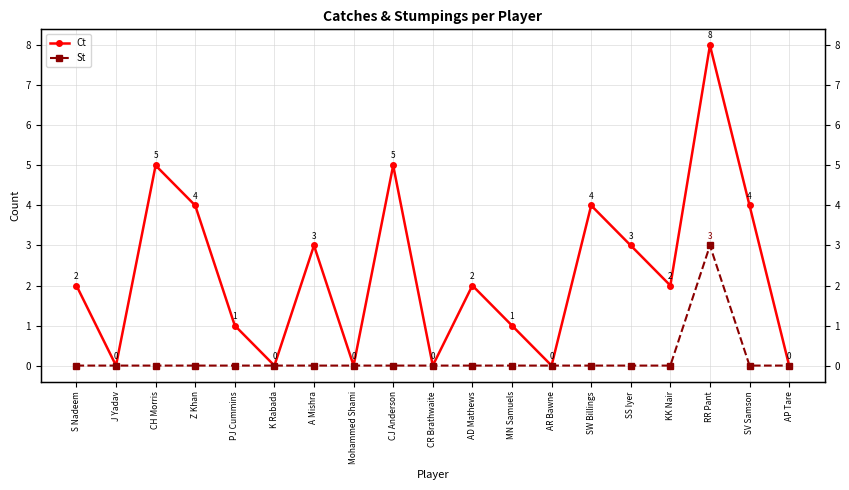

At which label does Ct first exceed 2?

CH Morris